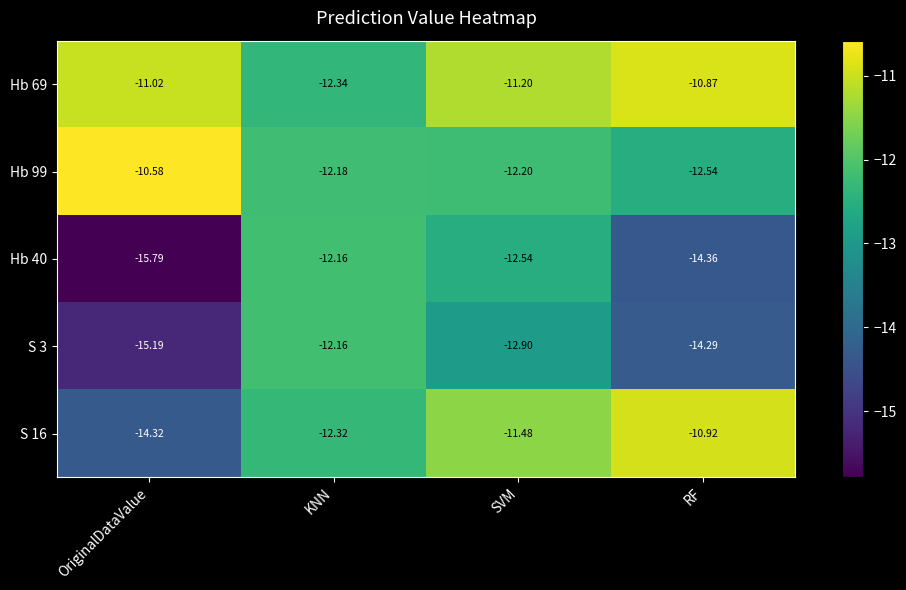

Is the value of Hb 40 at KNN greater than the value of Hb 99 at KNN?

Yes